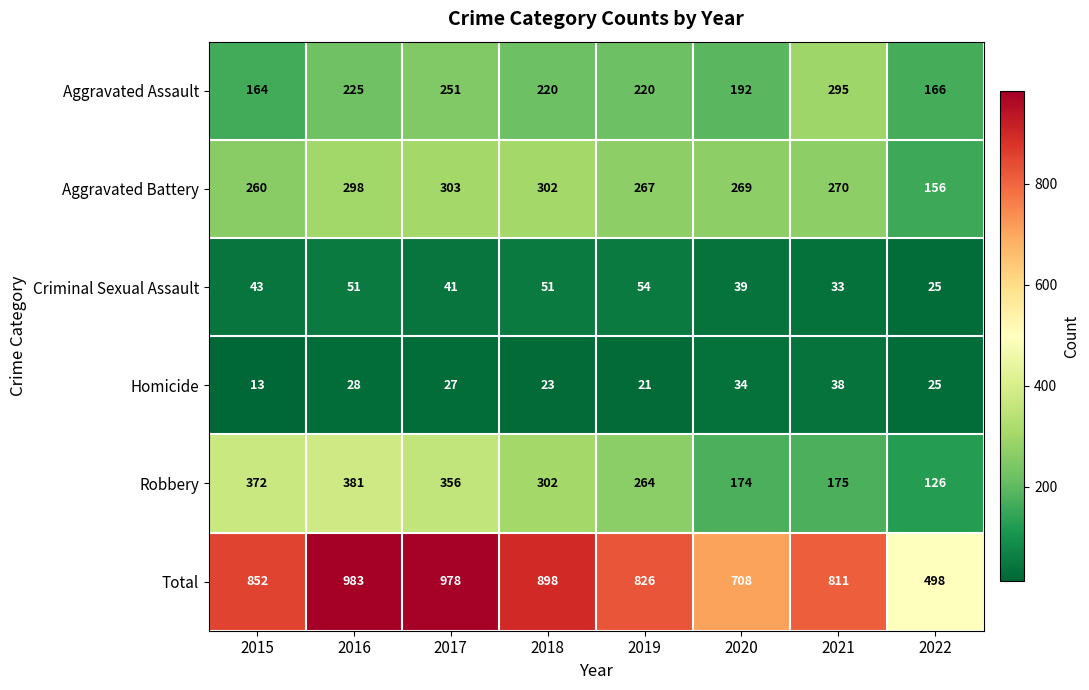

How many values in the Aggravated Battery series are below 270?

4